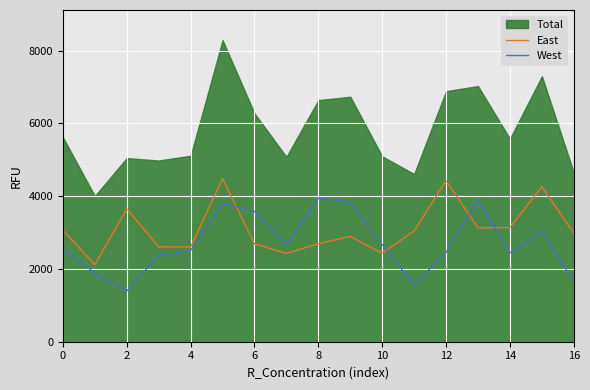

True or false: East and West cross at least once.

True